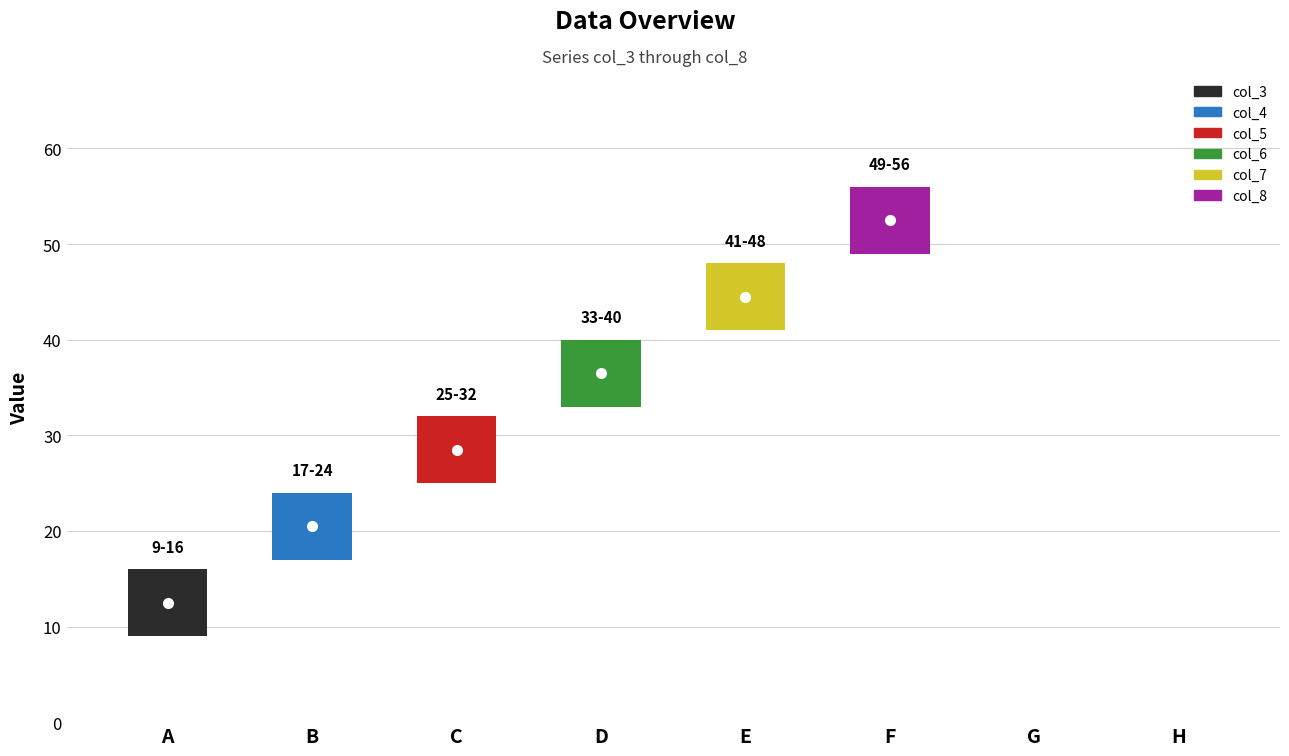

Which series changed the most between A and C?

col_3